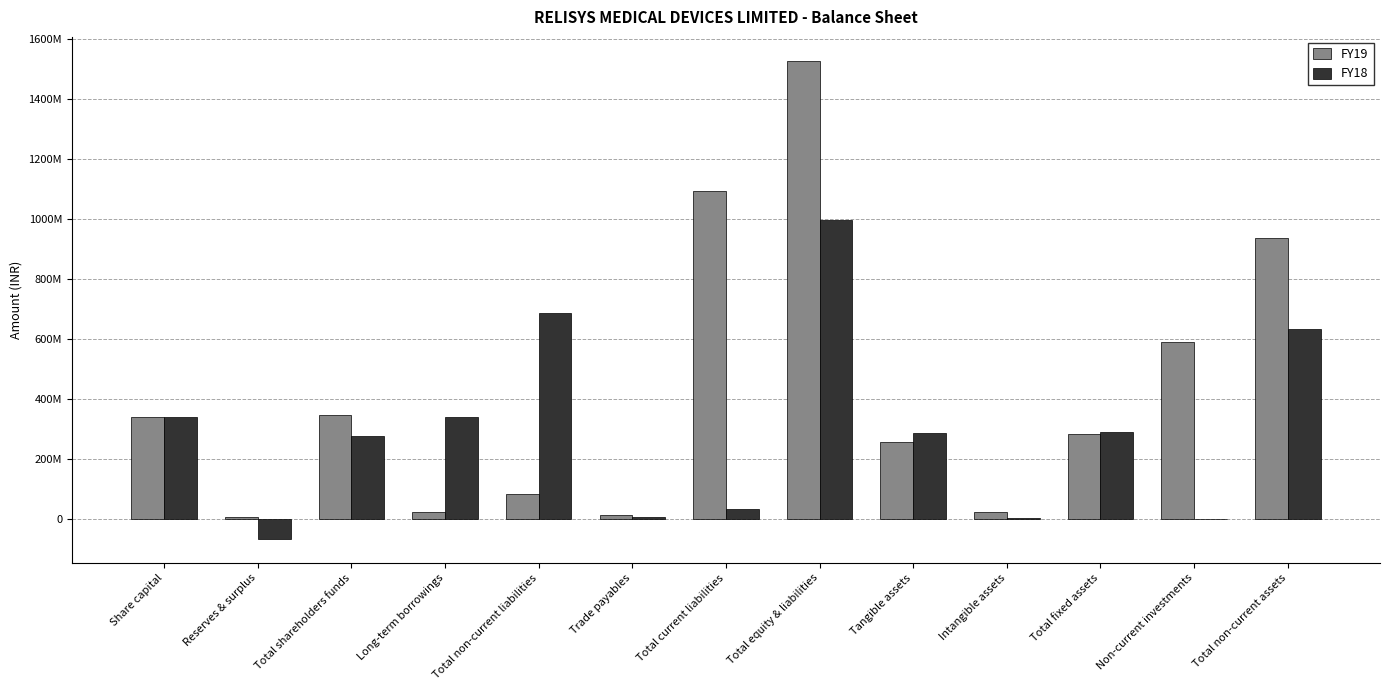

The FY19 series shows 5638640 at Trade payables. True or false?

False